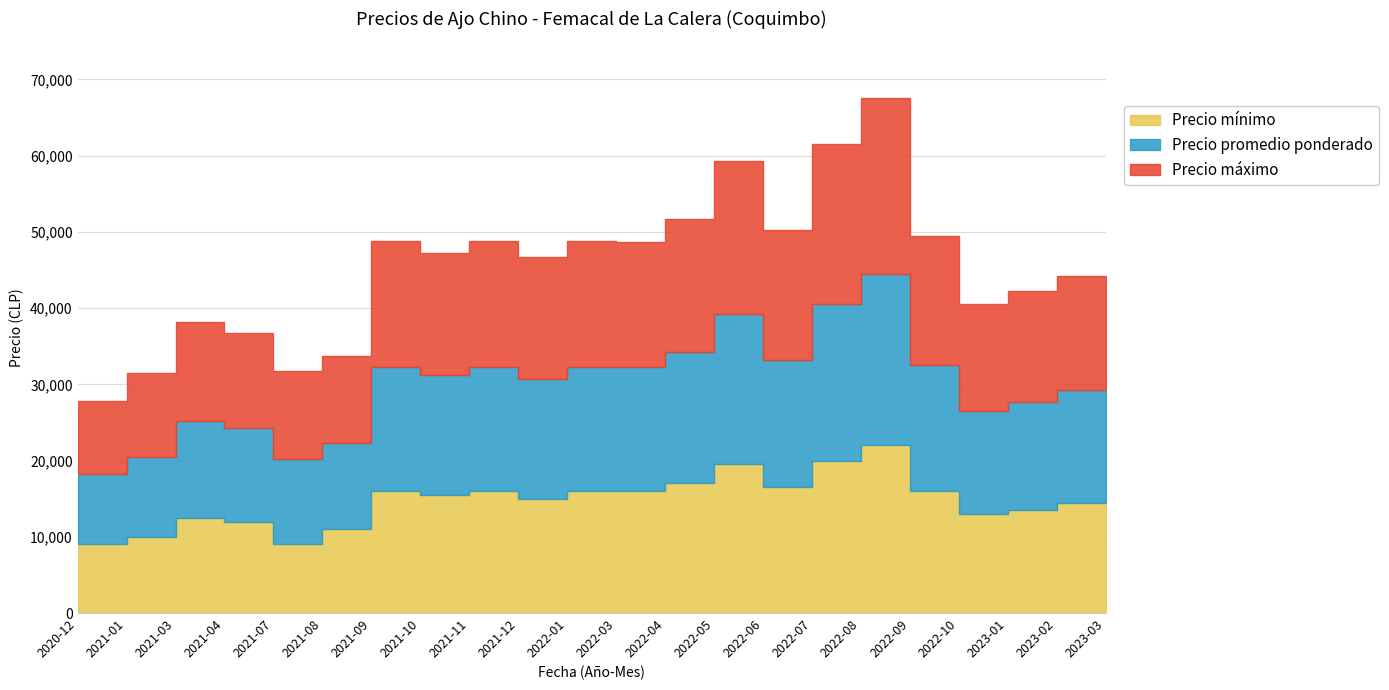

What is the approximate value of Precio mínimo at 2021-03?

12500